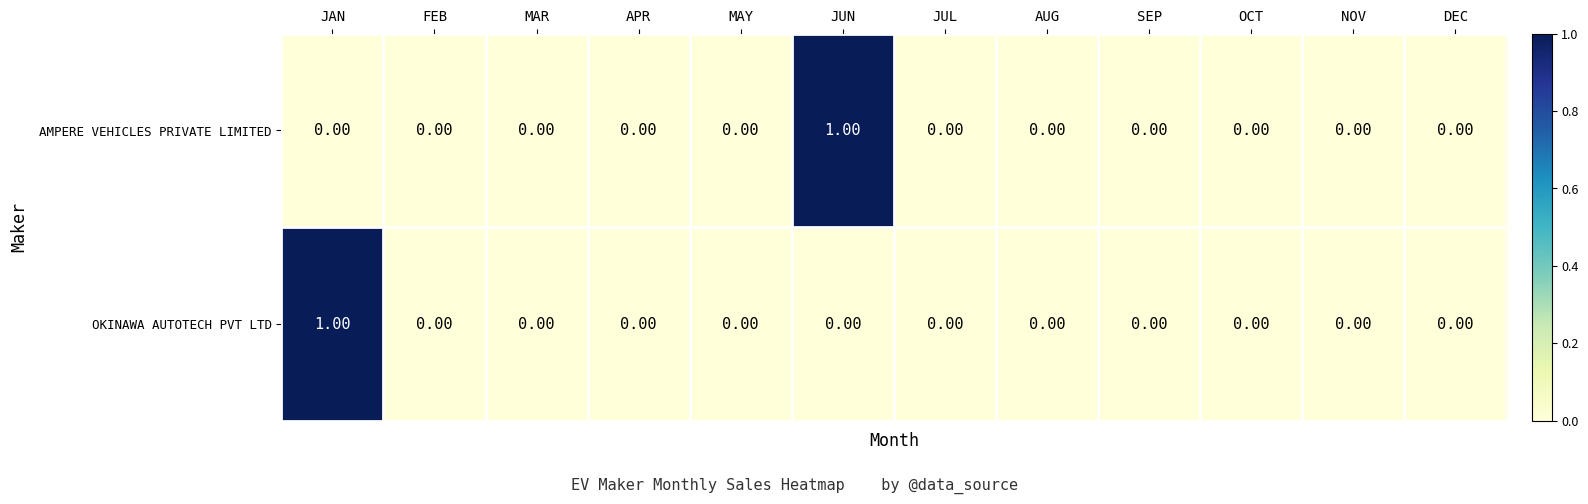

Rank the series by their maximum value, from lowest to highest.

AMPERE VEHICLES PRIVATE LIMITED, OKINAWA AUTOTECH PVT LTD